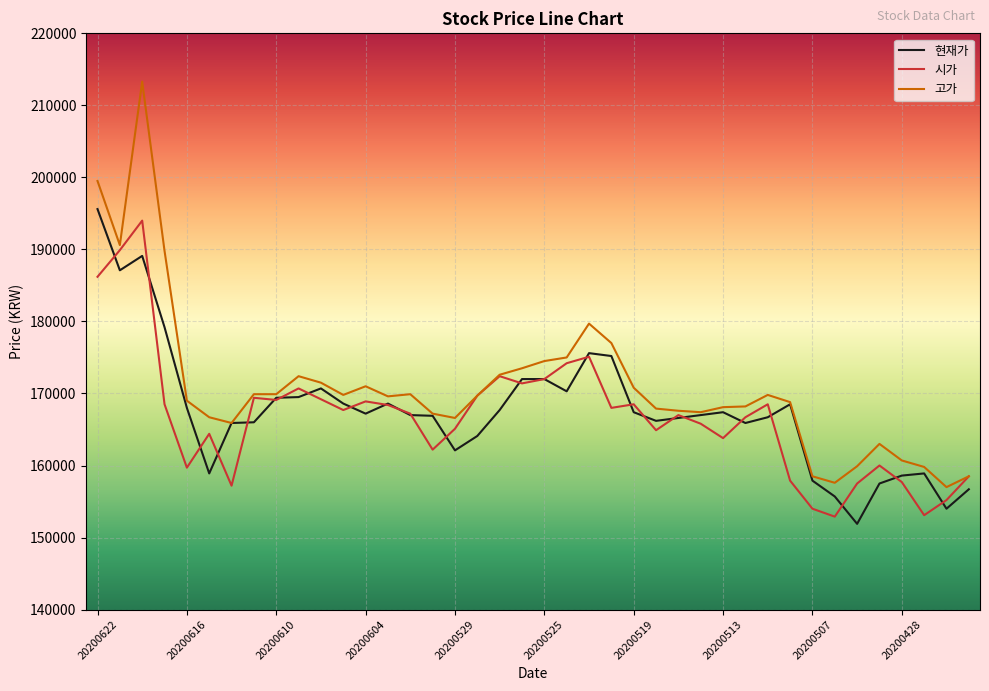

Which series has the widest spread of values?

고가